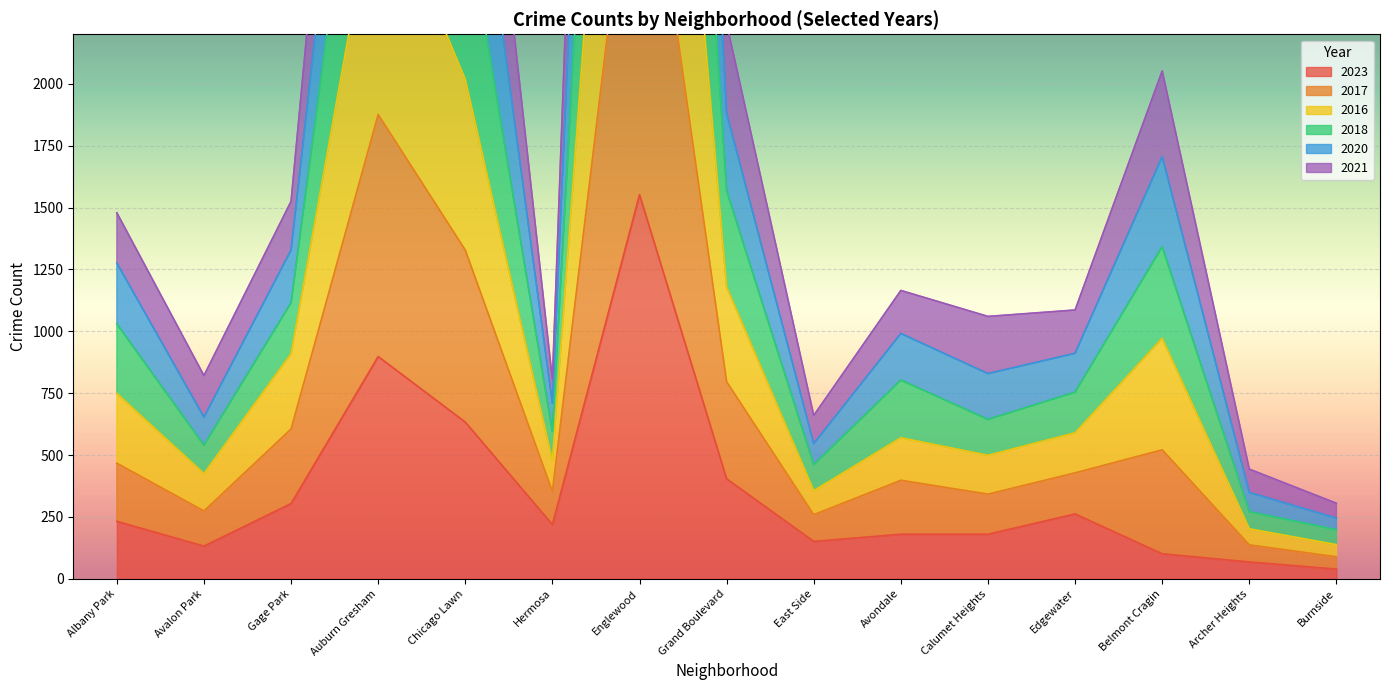

Reading right to left, transcribe all the data shown in this chart.

2023: Burnside=39	Archer Heights=68	Belmont Cragin=101	Edgewater=262	Calumet Heights=180	Avondale=180	East Side=151	Grand Boulevard=404	Englewood=1552	Hermosa=219	Chicago Lawn=633	Auburn Gresham=898	Gage Park=304	Avalon Park=132	Albany Park=232
2017: Burnside=198	Archer Heights=271	Belmont Cragin=1342	Edgewater=754	Calumet Heights=644	Avondale=803	East Side=461	Grand Boulevard=1568	Englewood=6898	Hermosa=595	Chicago Lawn=2709	Auburn Gresham=3757	Gage Park=1115	Avalon Park=540	Albany Park=1030
2016: Burnside=245	Archer Heights=349	Belmont Cragin=1706	Edgewater=911	Calumet Heights=829	Avondale=991	East Side=546	Grand Boulevard=1881	Englewood=8699	Hermosa=709	Chicago Lawn=3327	Auburn Gresham=4465	Gage Park=1328	Avalon Park=653	Albany Park=1276
2018: Burnside=305	Archer Heights=443	Belmont Cragin=2052	Edgewater=1086	Calumet Heights=1060	Avondale=1165	East Side=660	Grand Boulevard=2244	Englewood=10359	Hermosa=806	Chicago Lawn=3988	Auburn Gresham=5276	Gage Park=1525	Avalon Park=821	Albany Park=1479
2020: Burnside=138	Archer Heights=202	Belmont Cragin=972	Edgewater=590	Calumet Heights=499	Avondale=570	East Side=356	Grand Boulevard=1180	Englewood=5226	Hermosa=477	Chicago Lawn=2018	Auburn Gresham=2859	Gage Park=910	Avalon Park=425	Albany Park=749
2021: Burnside=89	Archer Heights=137	Belmont Cragin=521	Edgewater=428	Calumet Heights=342	Avondale=398	East Side=259	Grand Boulevard=796	Englewood=3278	Hermosa=353	Chicago Lawn=1328	Auburn Gresham=1876	Gage Park=605	Avalon Park=274	Albany Park=467